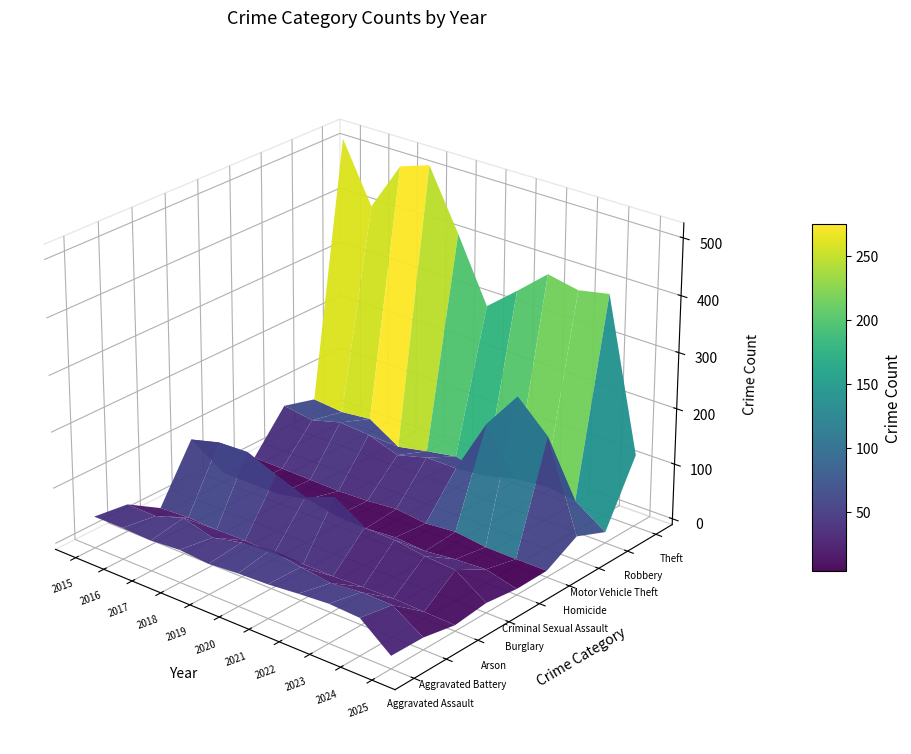

The Theft series shows 47 at 10. True or false?

False